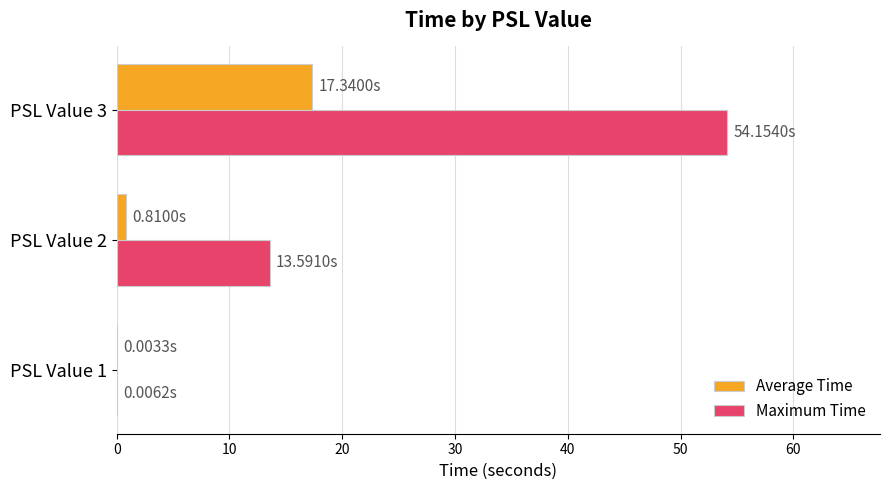

Between PSL Value 1 and PSL Value 3, which series saw the biggest shift?

Maximum Time